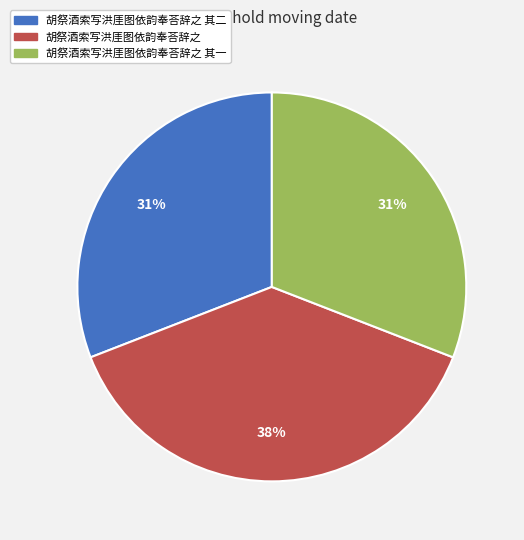

Does any single category account for the majority?

No